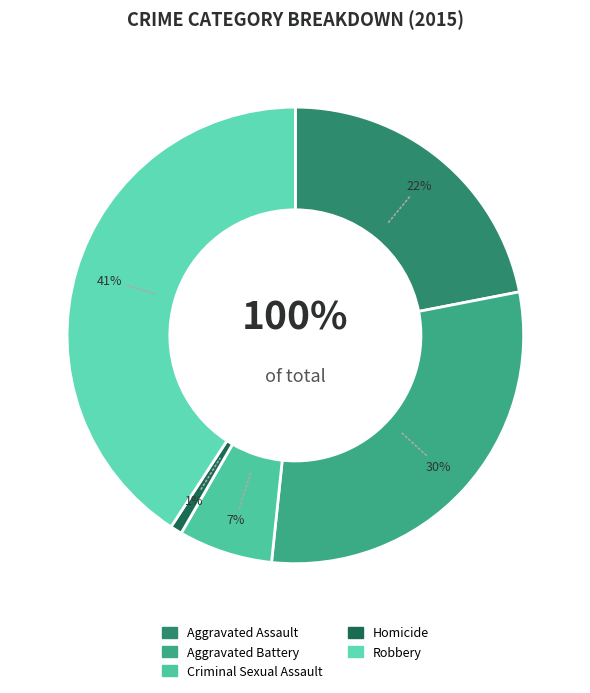

The Homicide slice represents 12% of the pie. True or false?

False